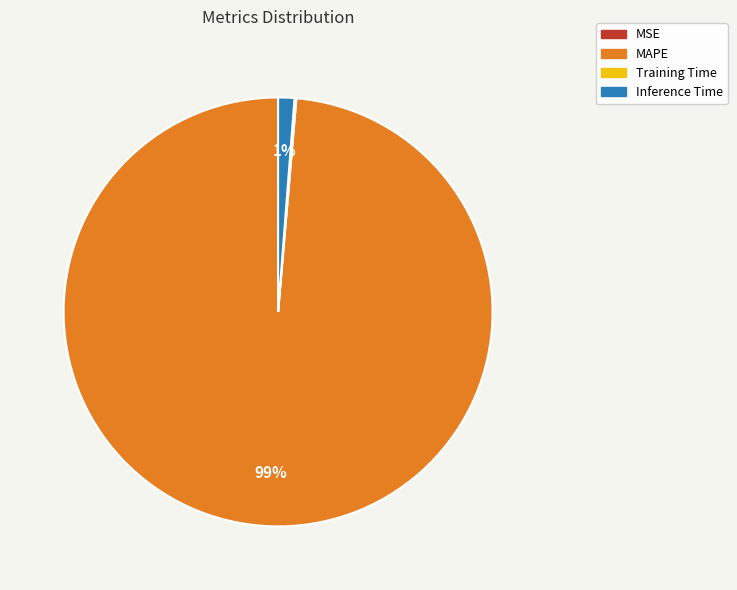

Which category has the biggest portion of the pie?

MAPE